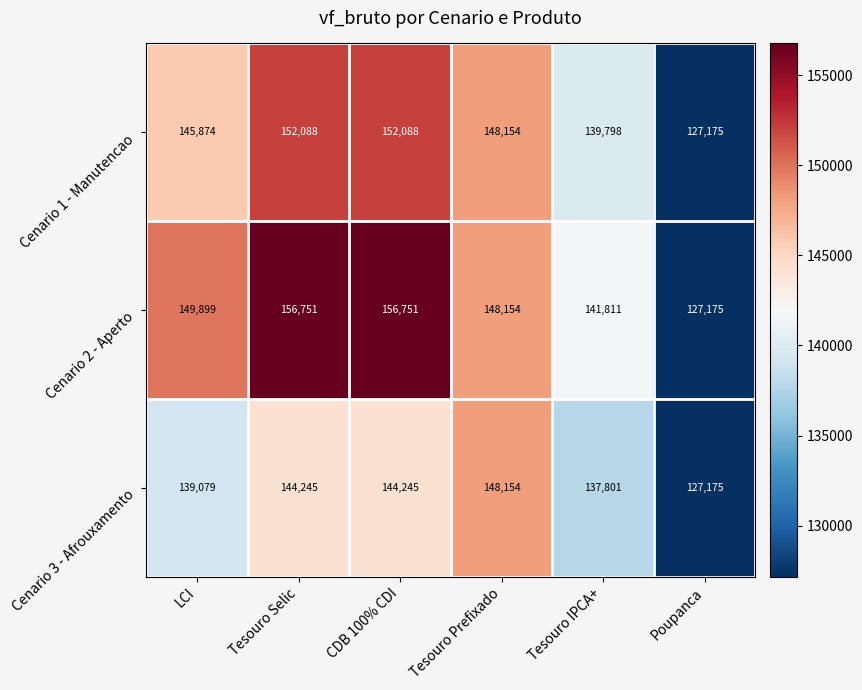

Which series has the widest spread of values?

Cenario 2 - Aperto